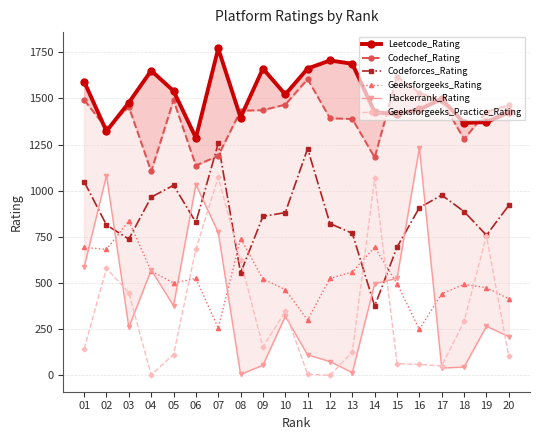

At which label does Geeksforgeeks_Rating first exceed 522?

01